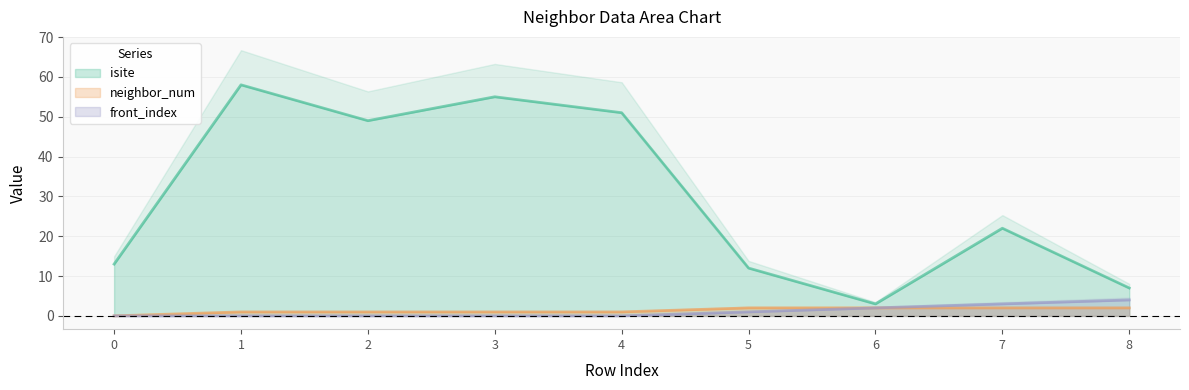

Which series changed the most between 2 and 4?

isite